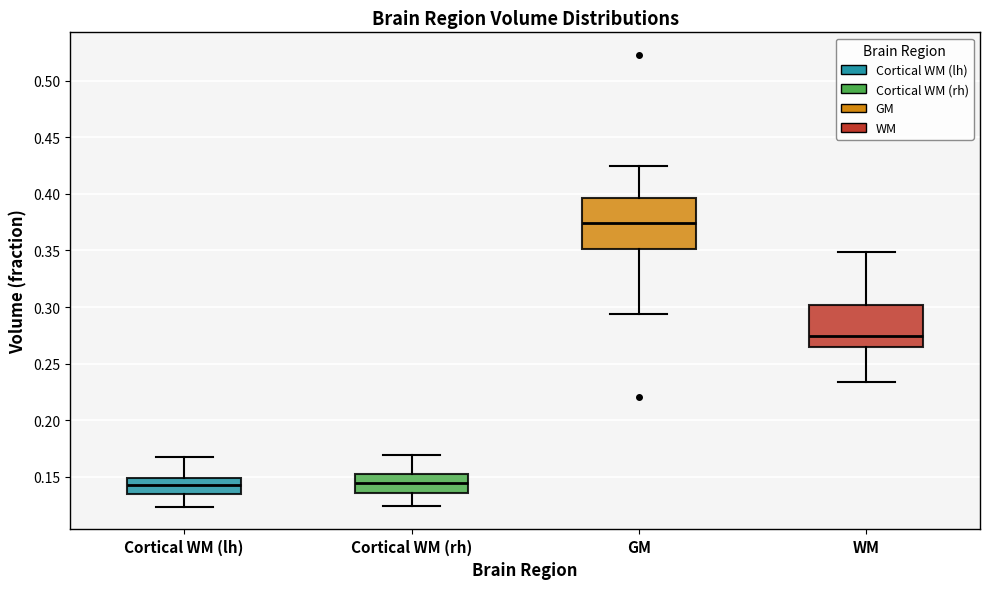

Where does the median line of the box for WM sit on the y-axis? The values are not printed on the chart, so give them approximately, as read against the axis.

0.275